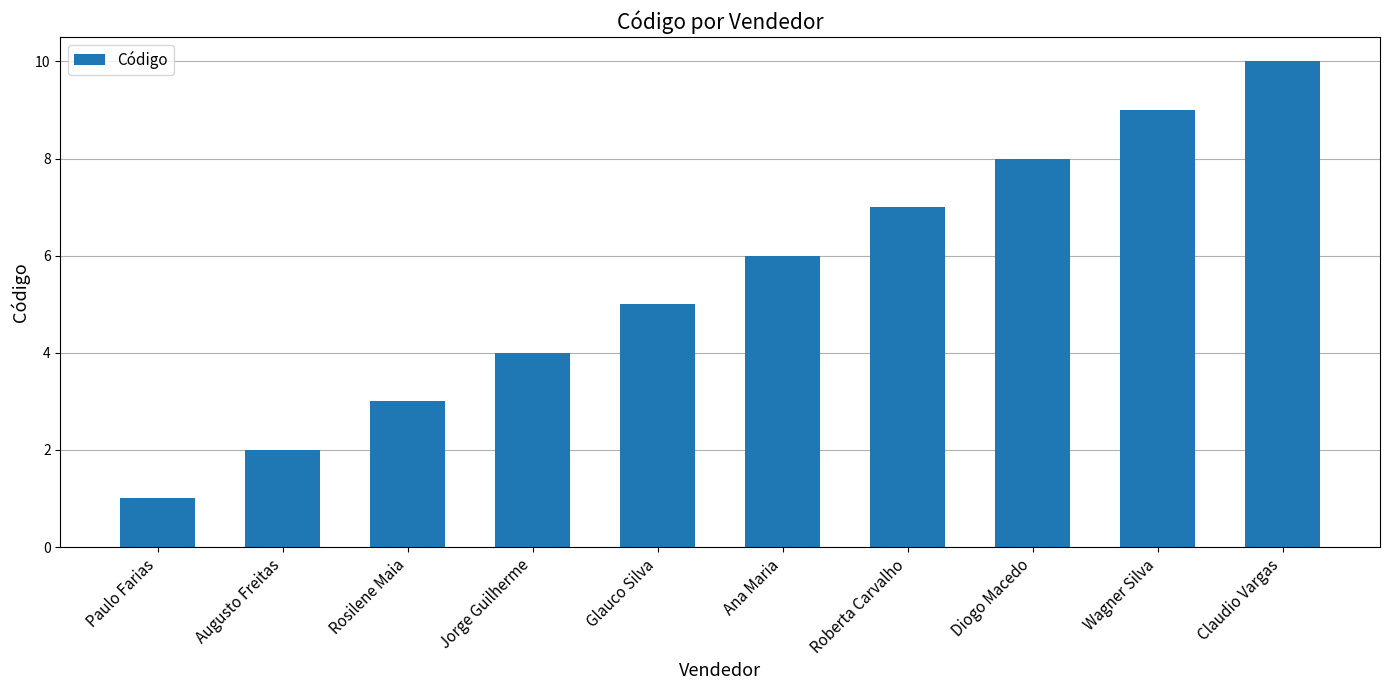

The value at Paulo Farias is 1. True or false?

True